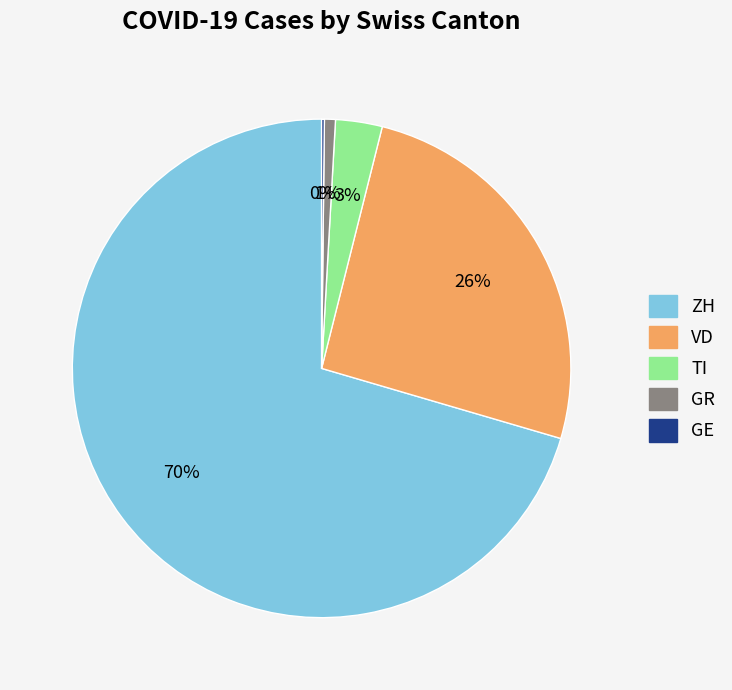

Which category has the biggest portion of the pie?

ZH